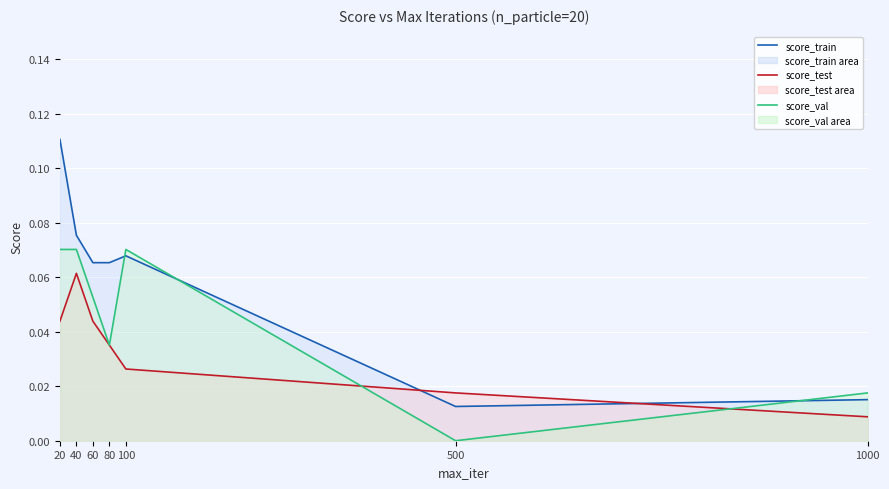

What are all the series names shown in the legend?

score_train (line), score_test (line), score_val (line)